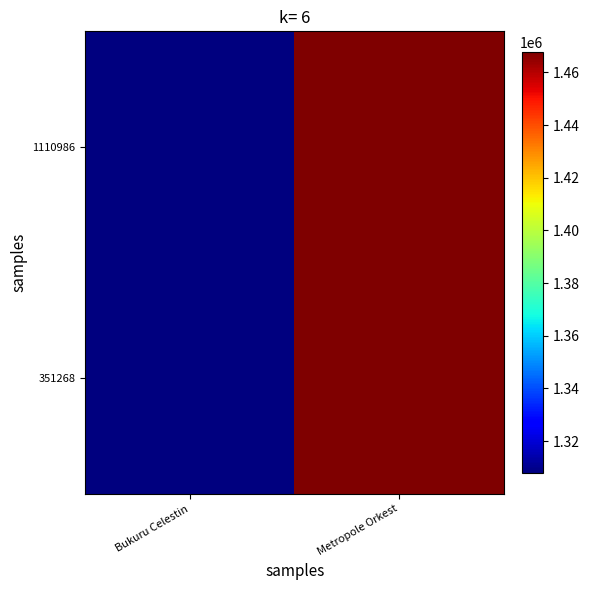

At which category is the sum across all series the highest?

Metropole Orkest